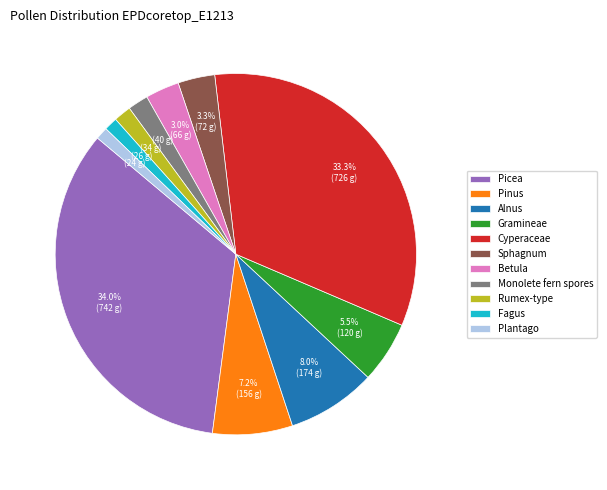

Does any single category account for the majority?

No